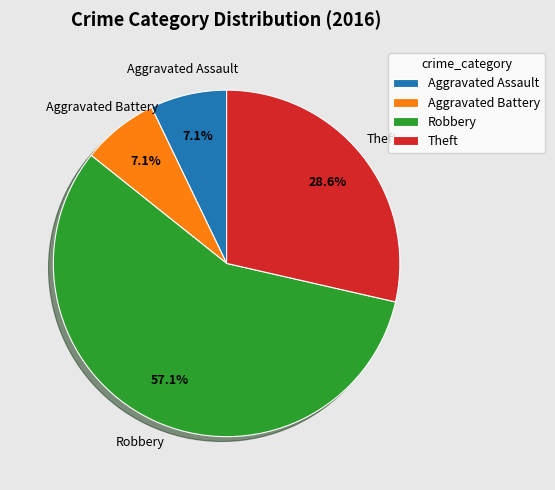

What percentage is the Theft slice, to the nearest percent?

29%